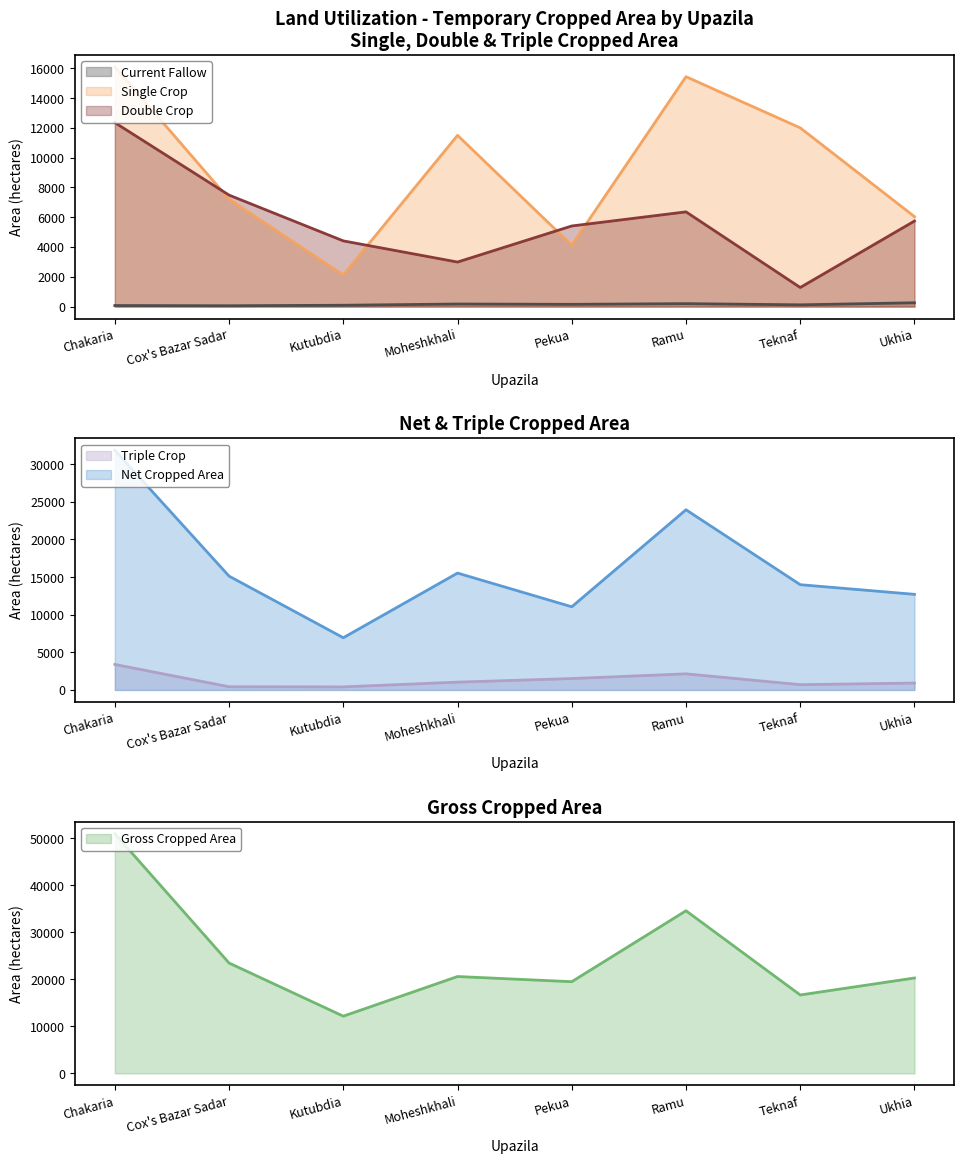

What are all the series names shown in the legend?

Current Fallow, Single Crop, Double Crop, Triple Crop, Net Cropped Area, Gross Cropped Area